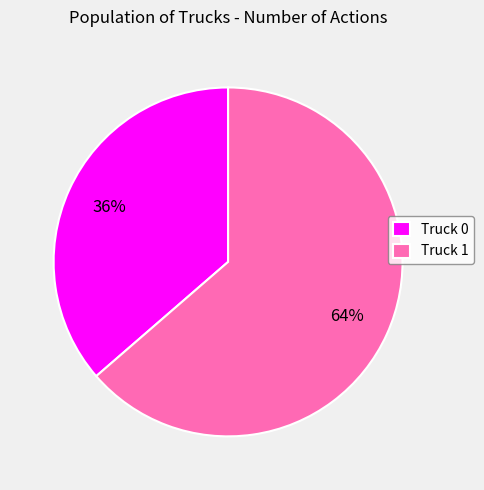

Which category has the biggest portion of the pie?

Truck 1